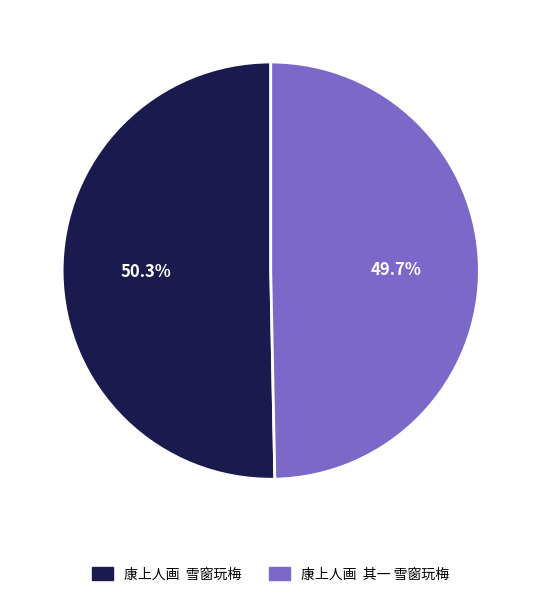

Approximately how many times larger is the value at 康上人画 雪窗玩梅 compared to 康上人画 其一 雪窗玩梅?

1.0